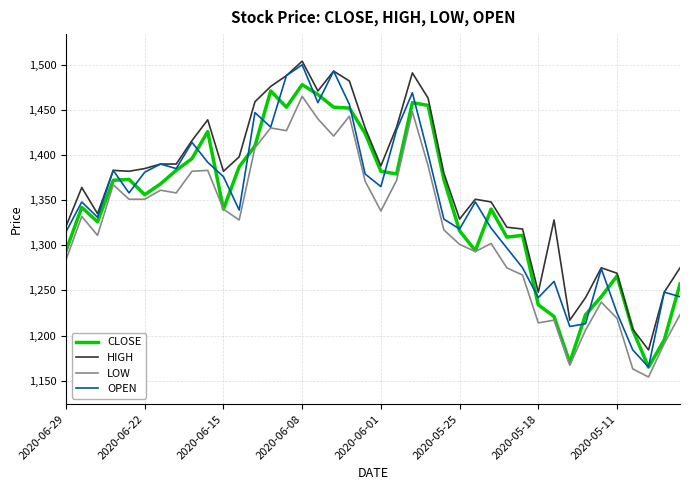

Which series has the largest total across all categories?

HIGH